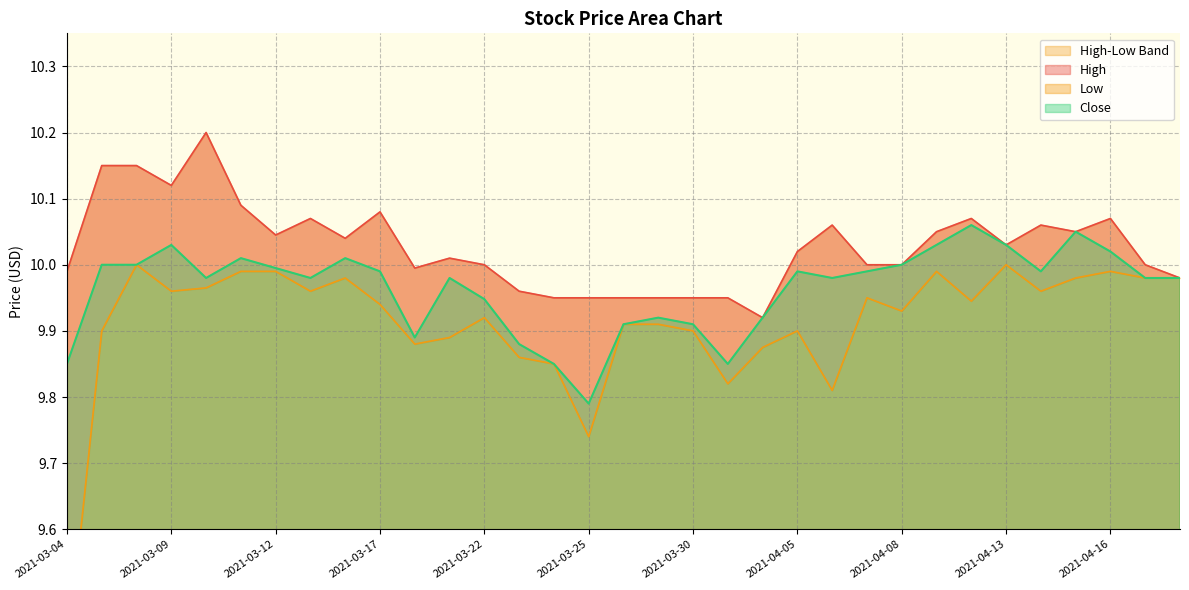

The value of High at 2021-04-19 is 10.0. True or false?

True